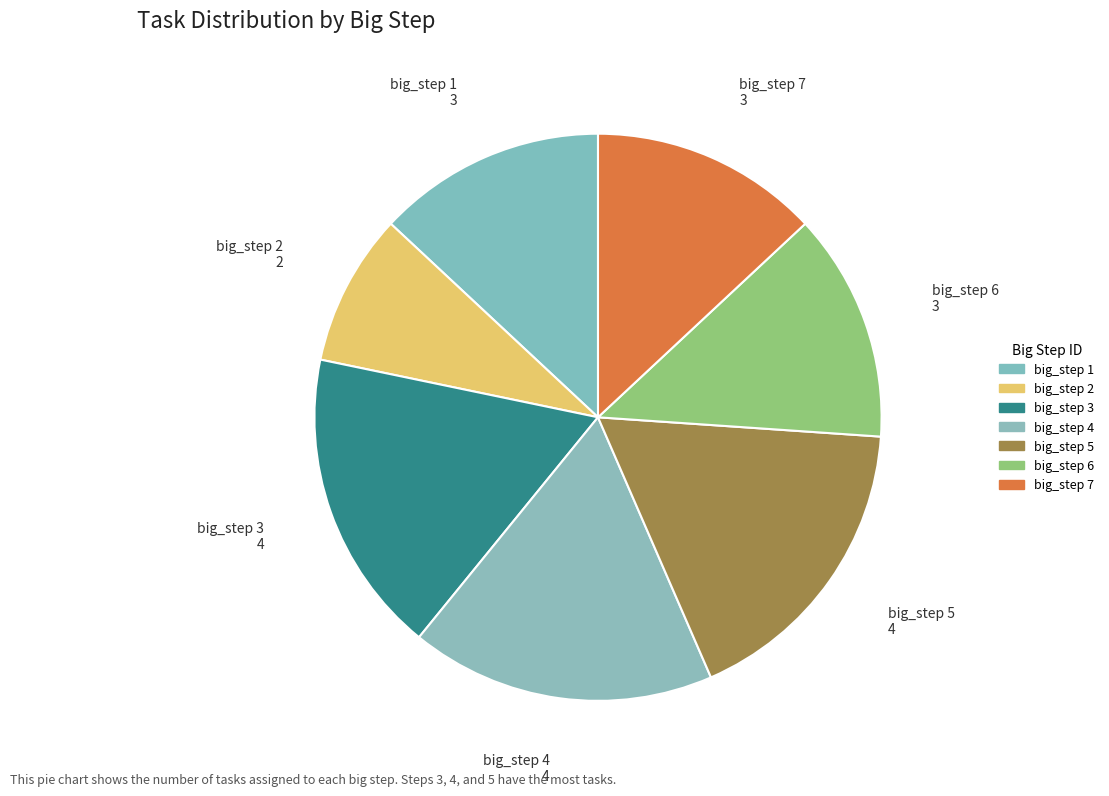

How many segments does this pie chart have?

7